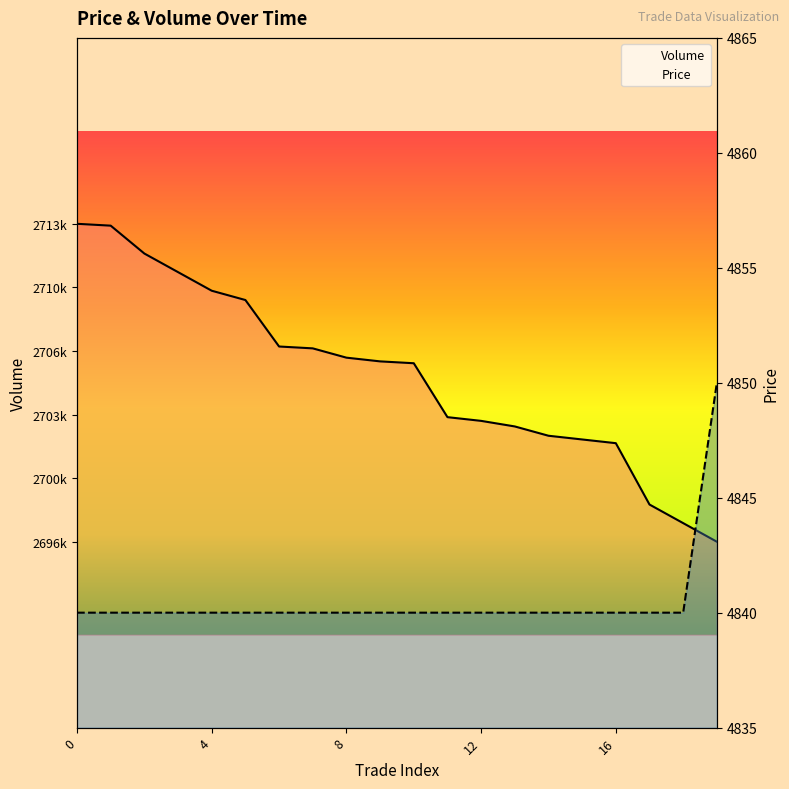

The value of Price at 13 is 1957. True or false?

False